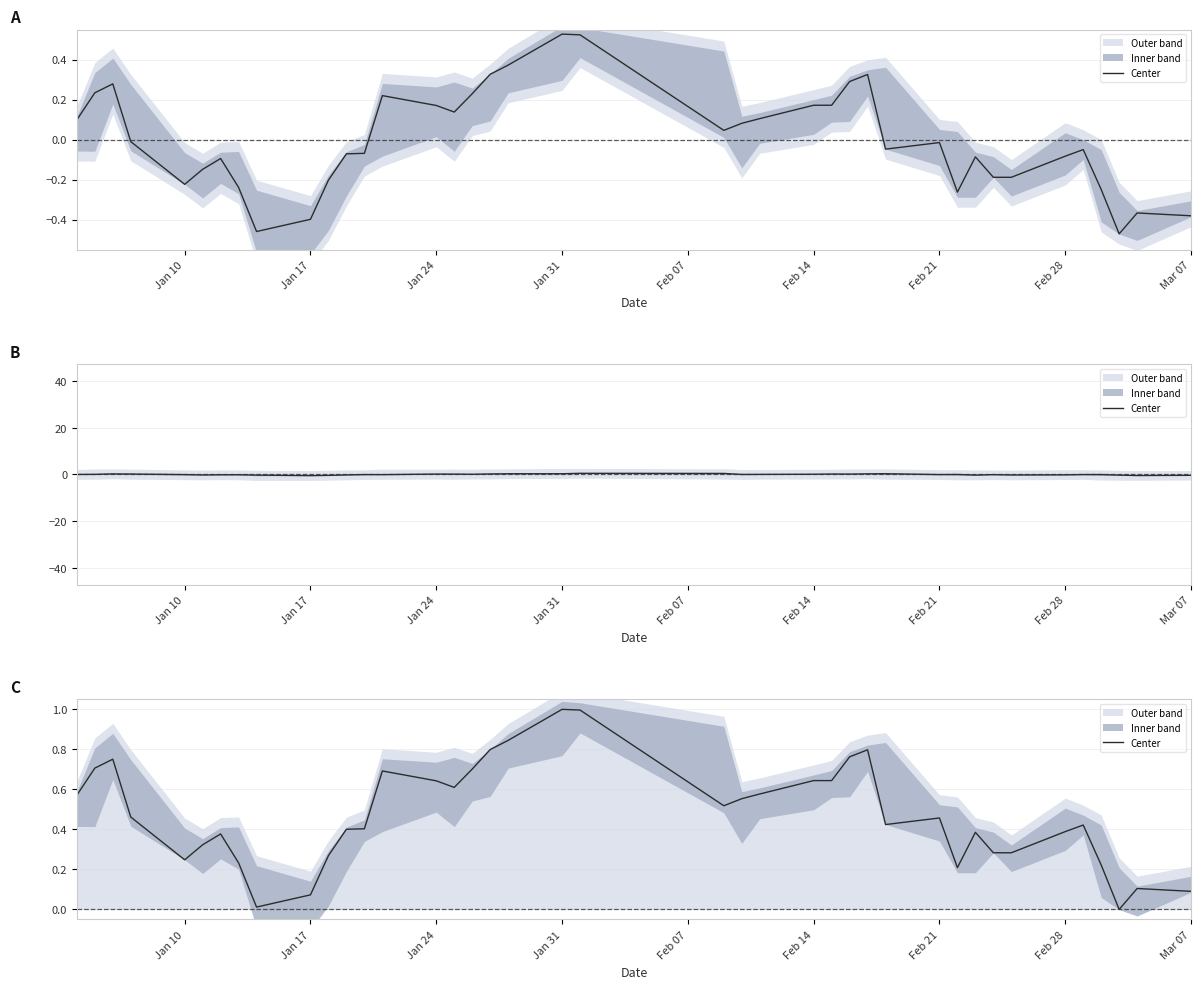

Is it true that the value at Feb 21 is 0.7?

False